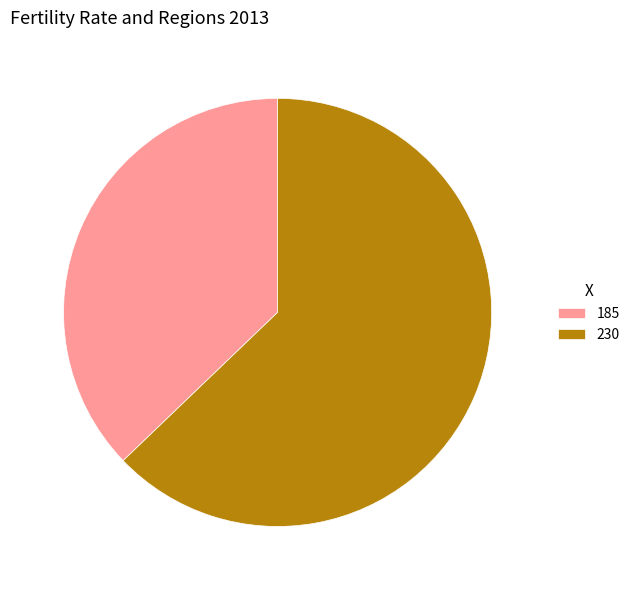

How many segments does this pie chart have?

2